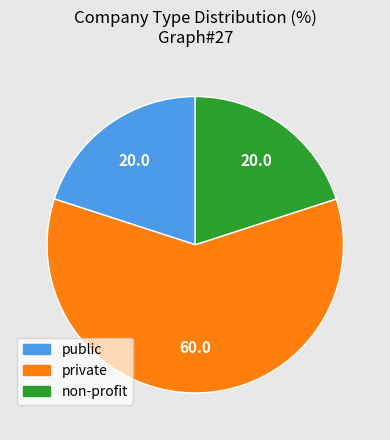

Does private account for over 50% of the chart?

Yes